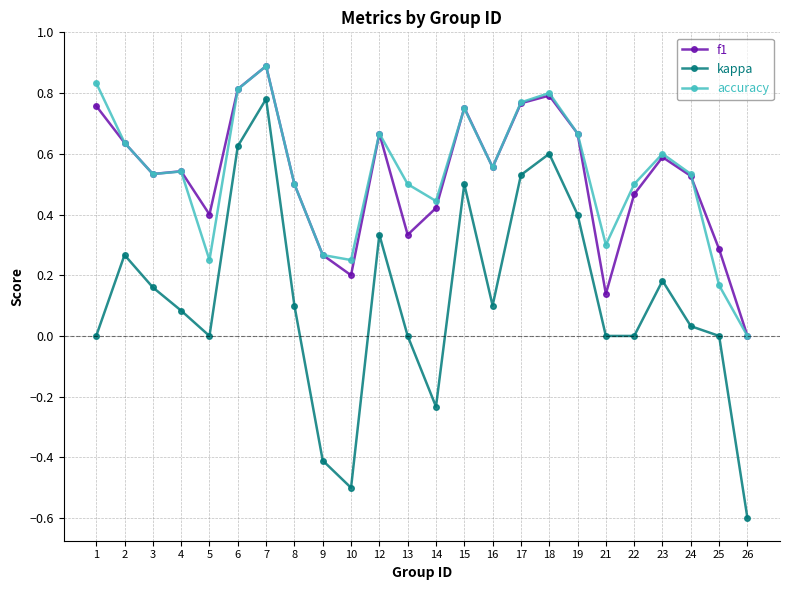

True or false: kappa and accuracy intersect in this chart.

False